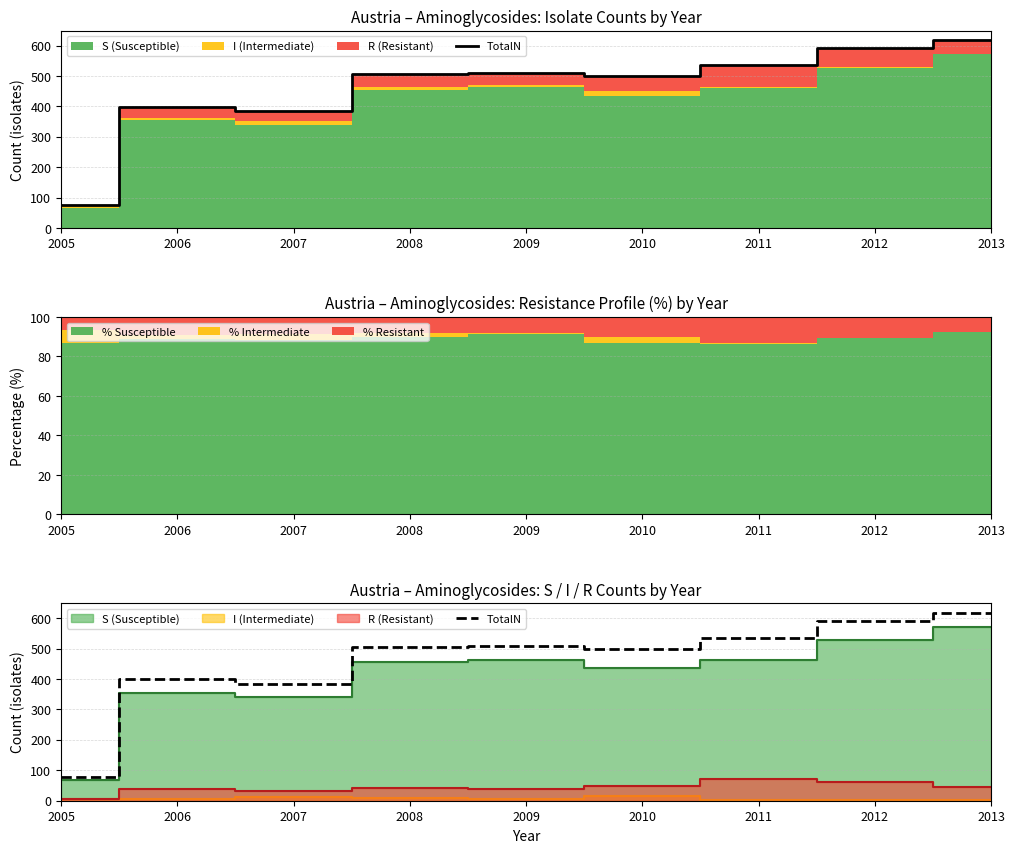

The value at 2011 is 347. True or false?

False